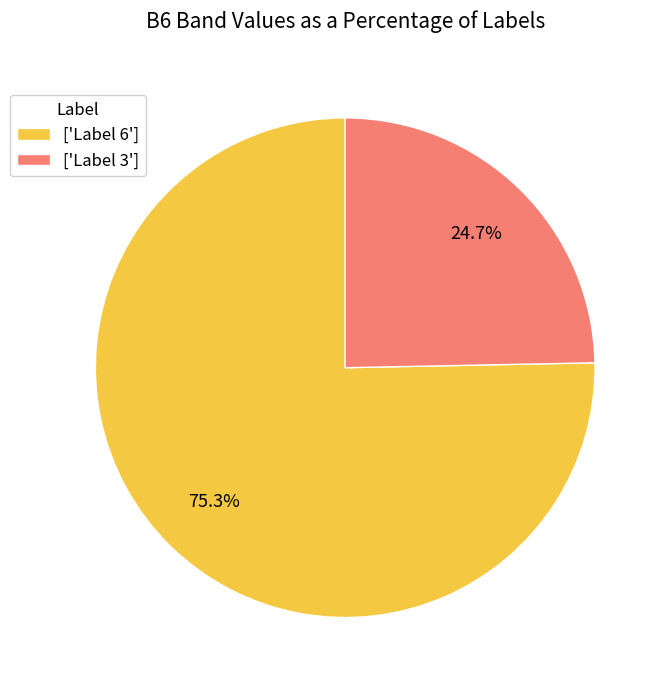

Which slice is the smallest?

['Label 3']